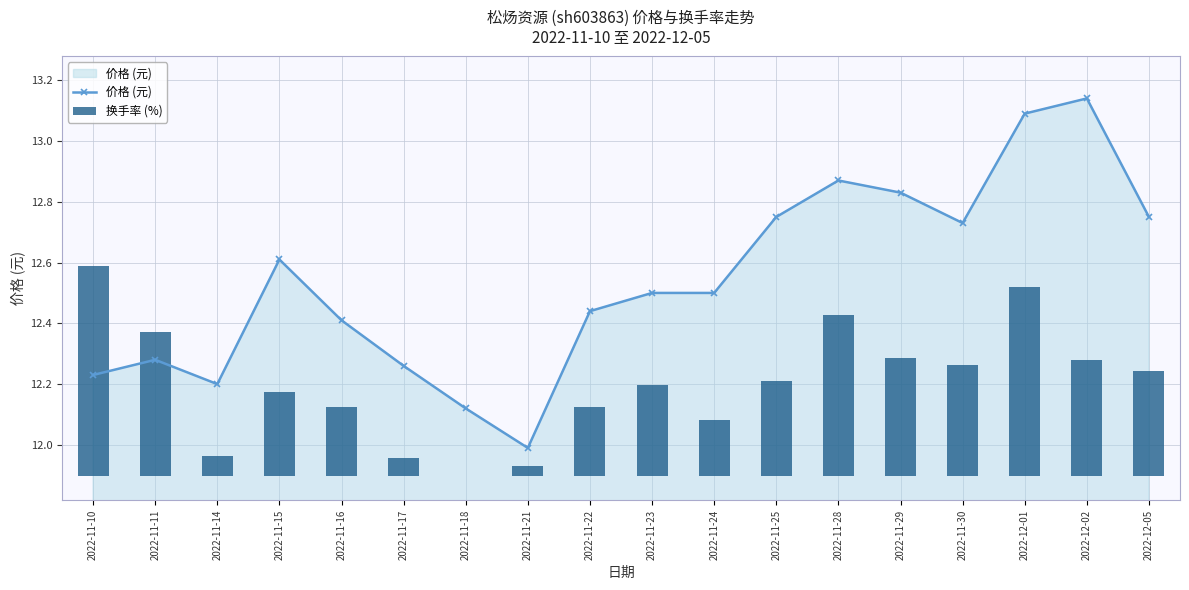

How many distinct data groups are displayed?

2